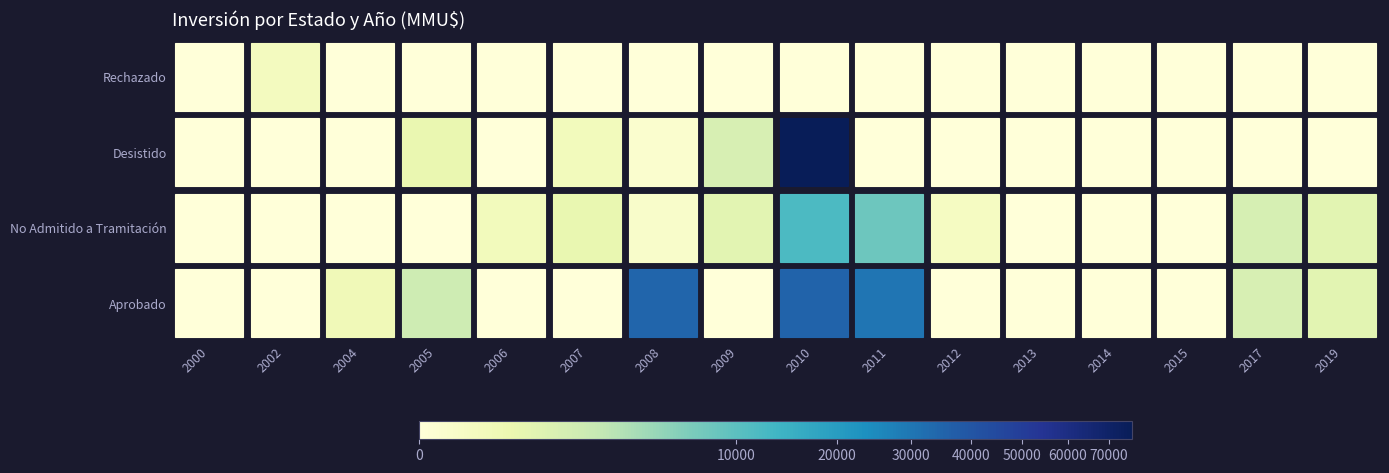

At which category is the sum across all series the highest?

2010